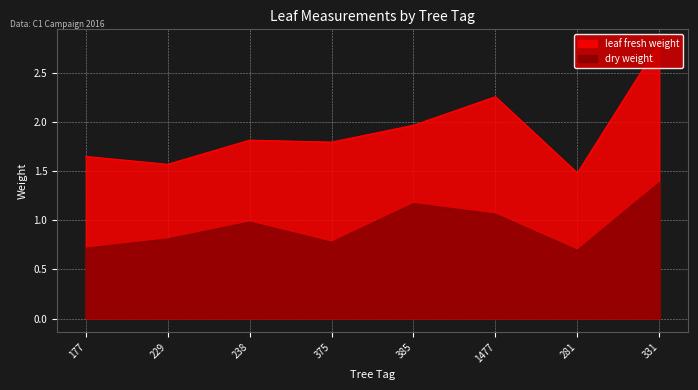

What is the minimum value for dry weight?

0.7